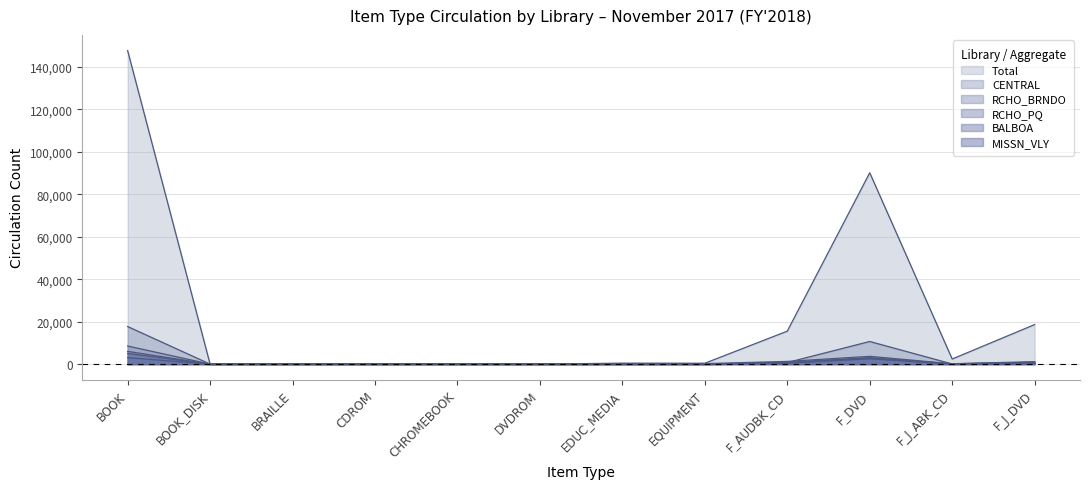

List the series in order of their peak value, highest first.

Total, CENTRAL, RCHO_BRNDO, RCHO_PQ, MISSN_VLY, BALBOA